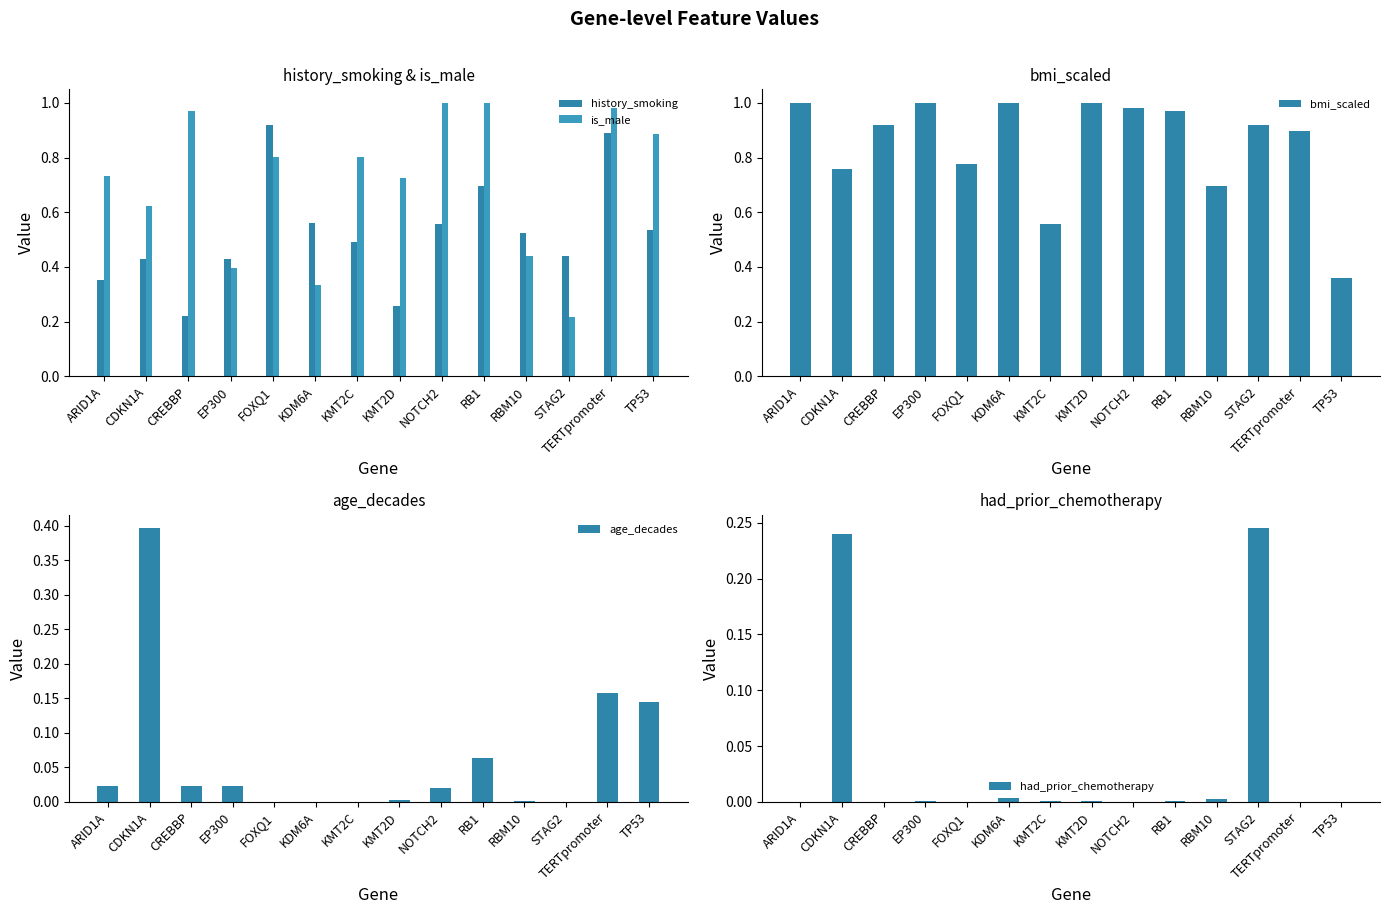

What value does the history_smoking series have at ARID1A?

0.4